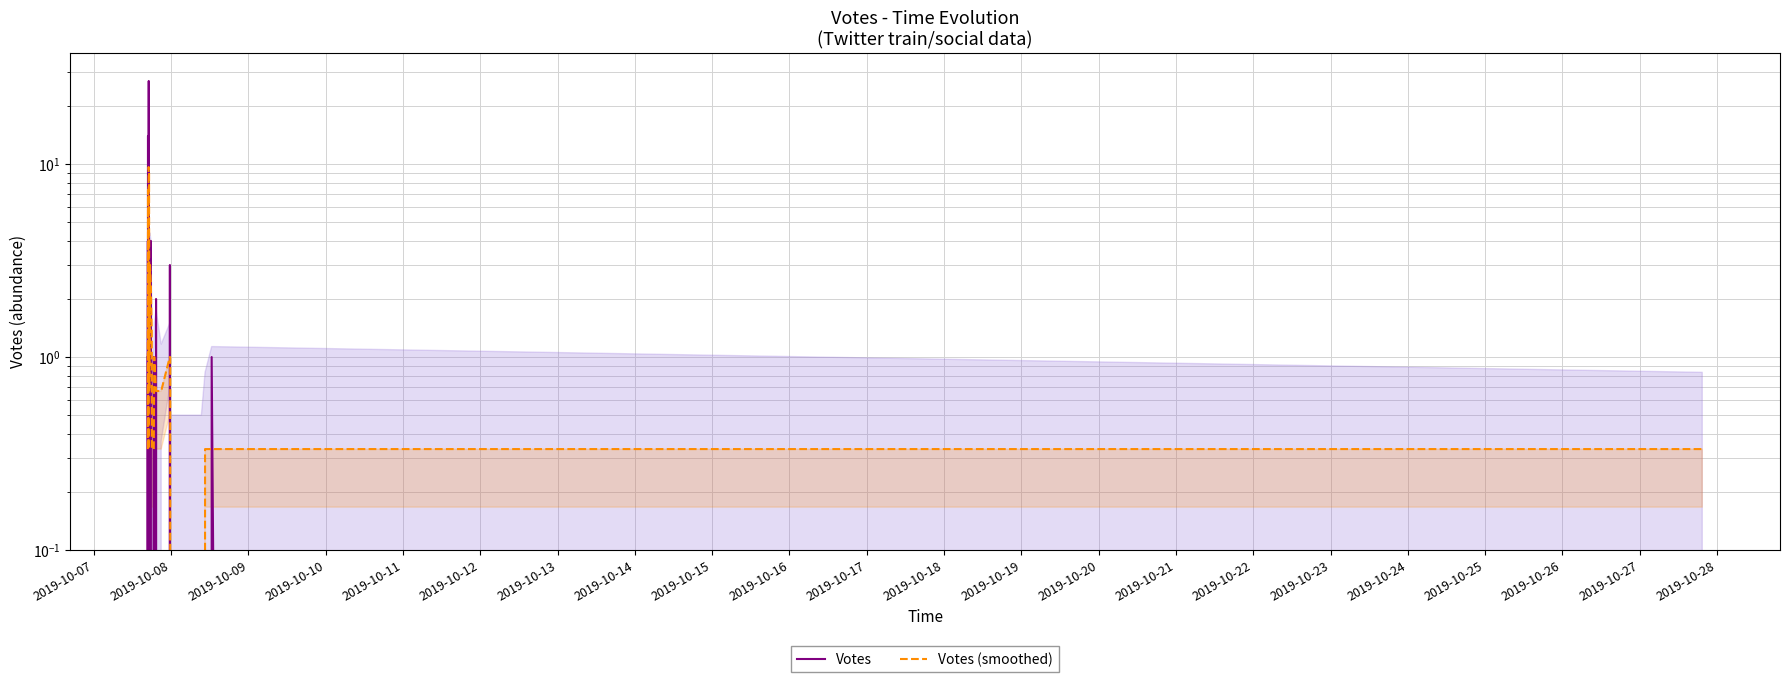

What are all the series names shown in the legend?

Votes, Votes (smoothed)